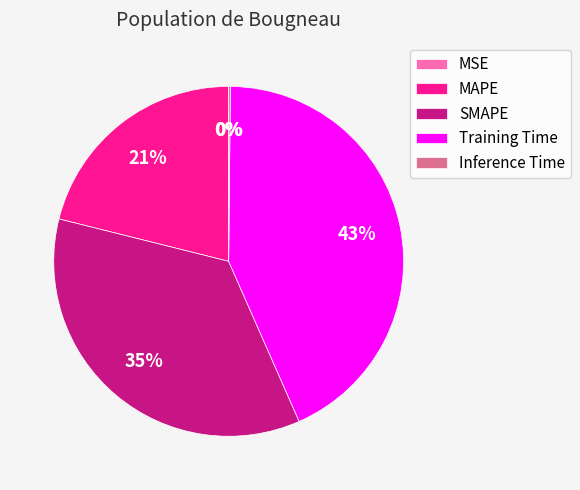

Which has a higher value, Training Time or SMAPE?

Training Time